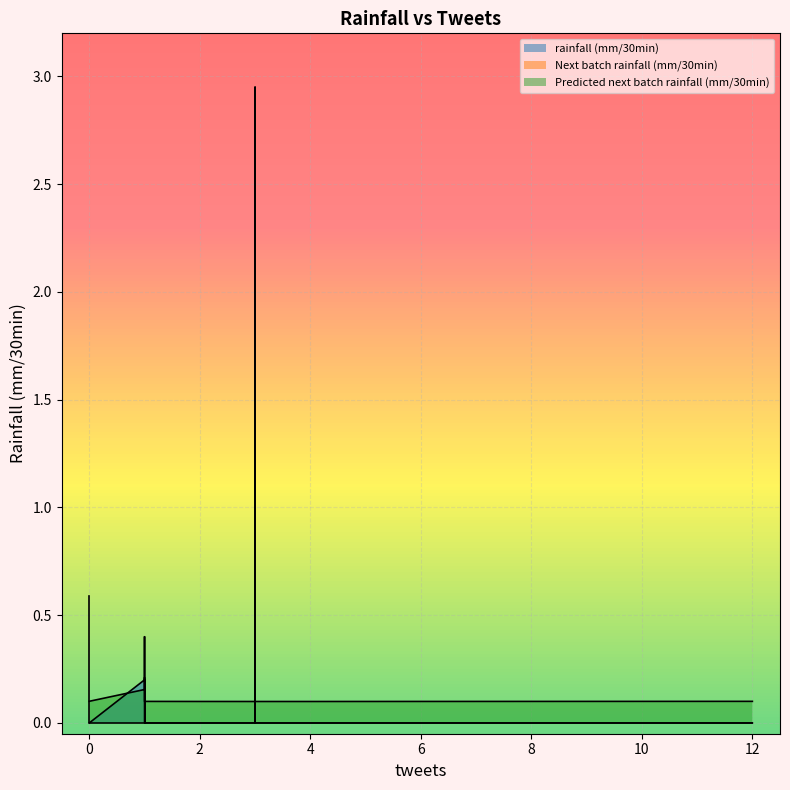

At which category is the sum across all series the highest?

3